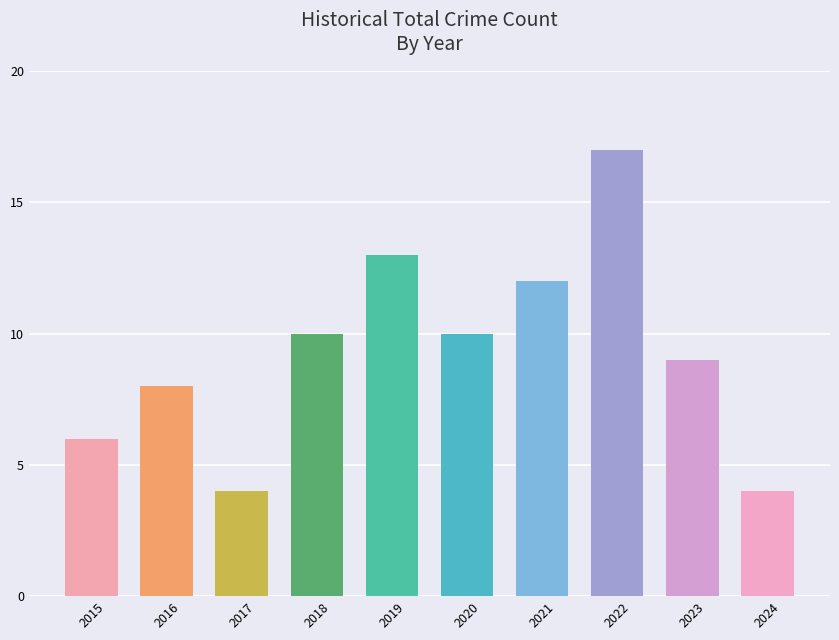

What is the smallest value displayed?

4